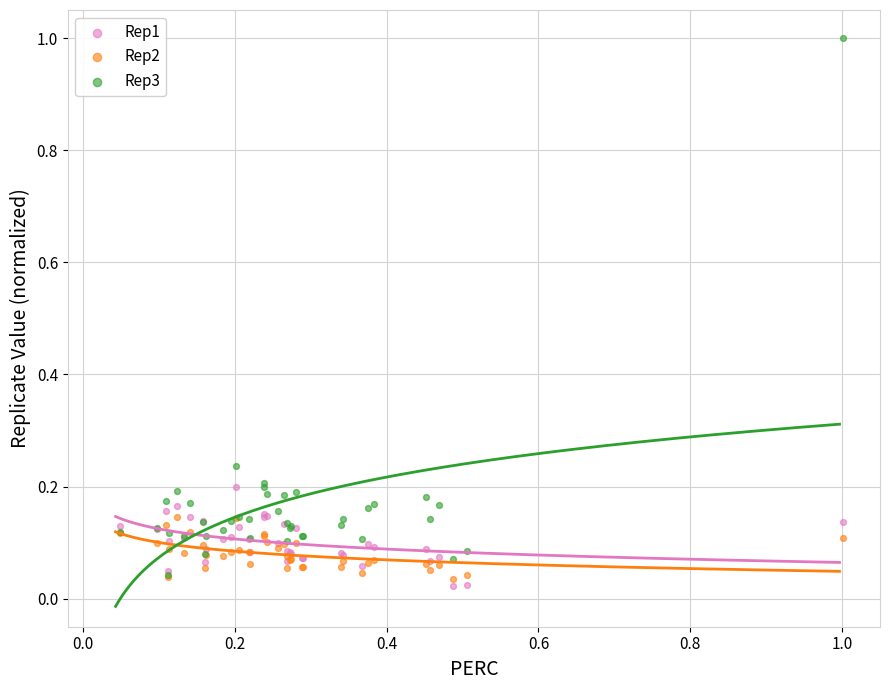

Which series reaches the maximum Y coordinate?

Rep3